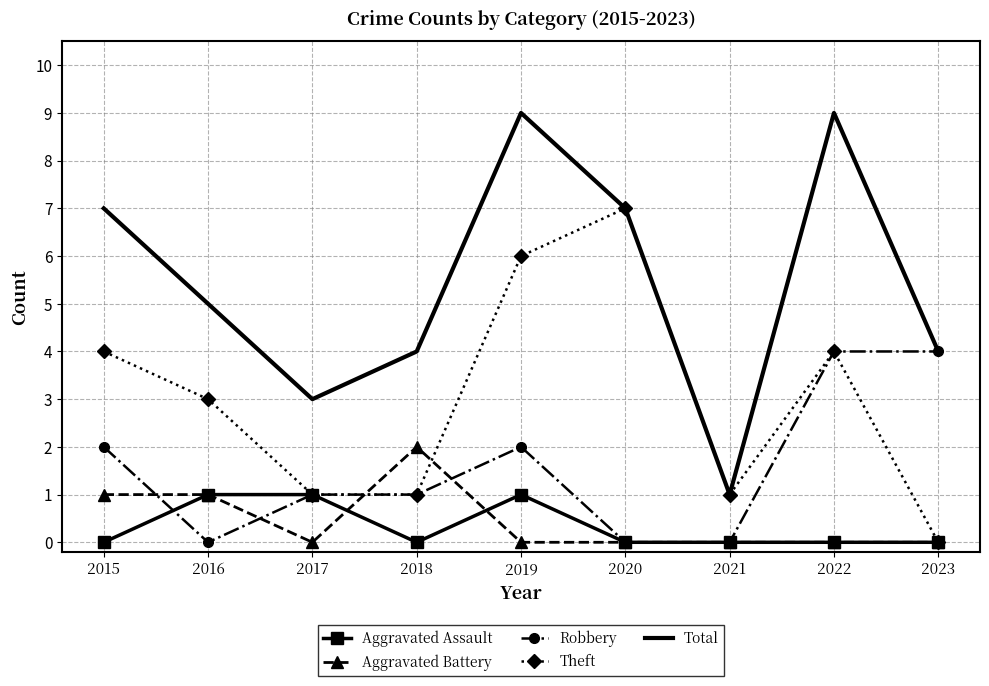

Which series has the largest range (max minus min)?

Total